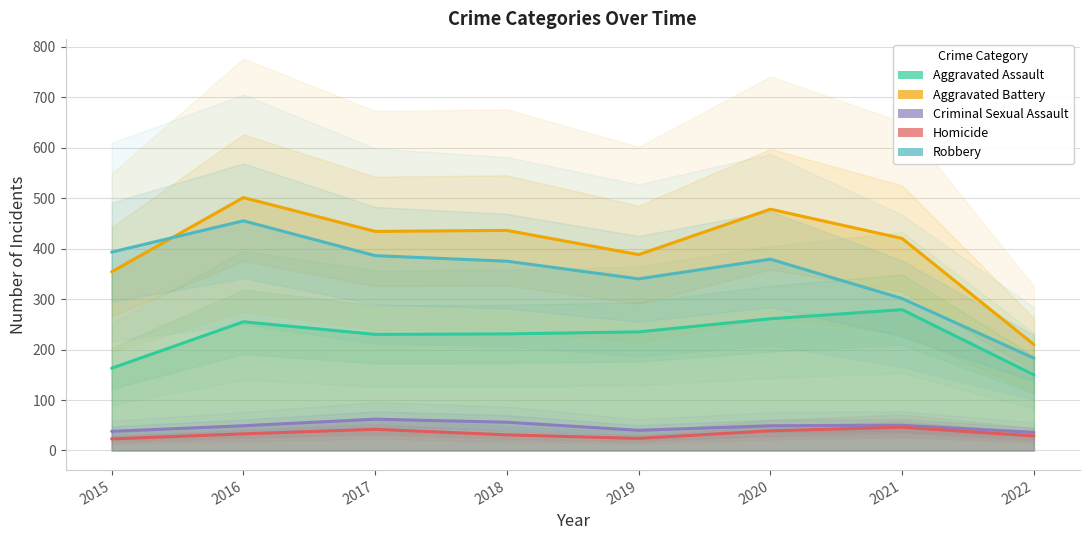

True or false: Criminal Sexual Assault and Robbery cross at least once.

False